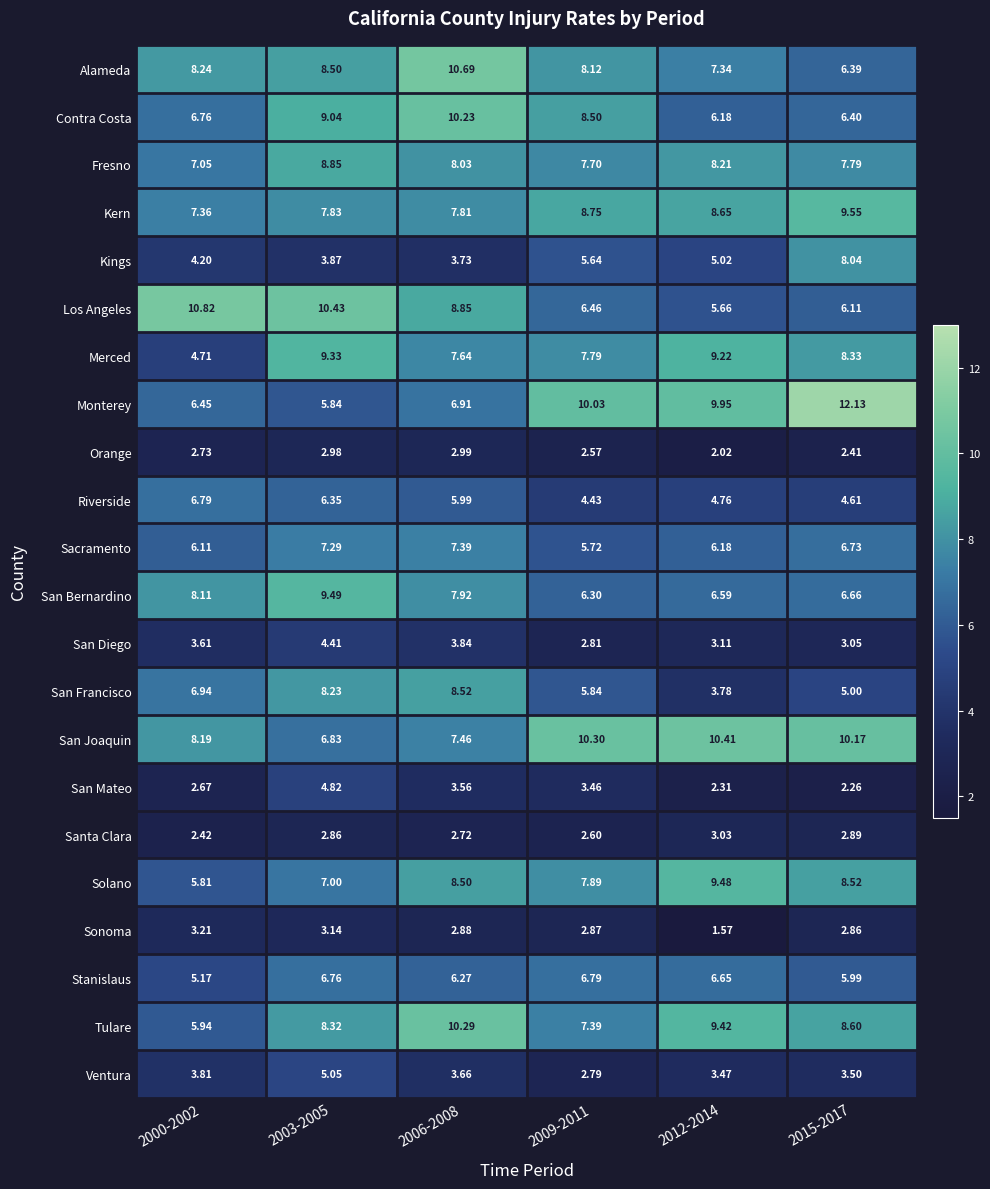

Which series has the largest range (max minus min)?

Monterey